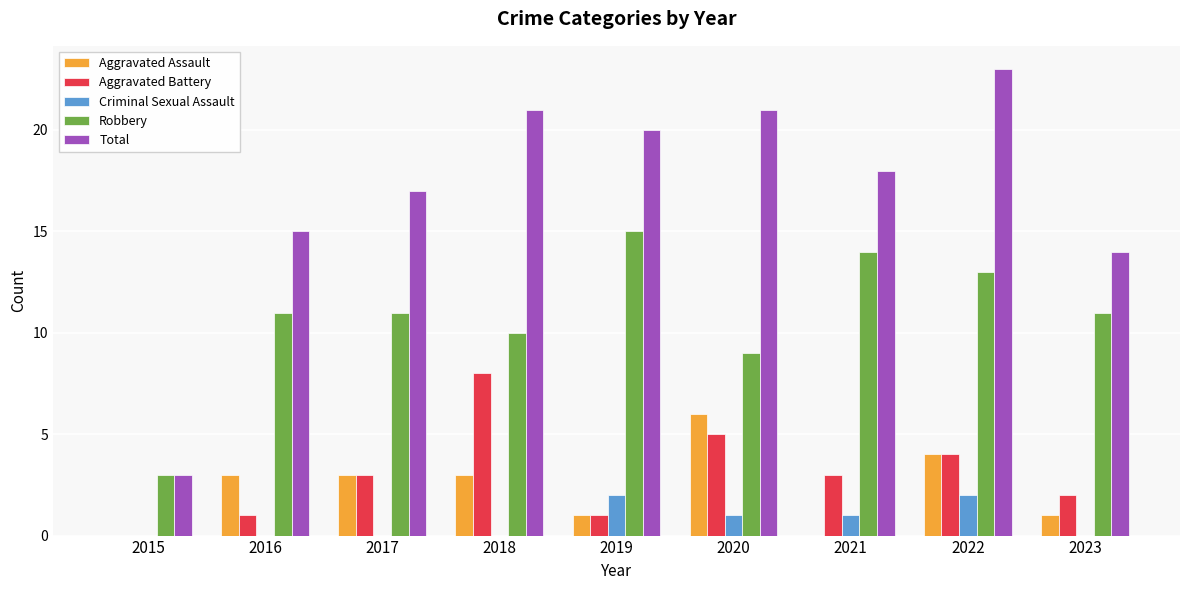

Read the Robbery value at 2019.

15